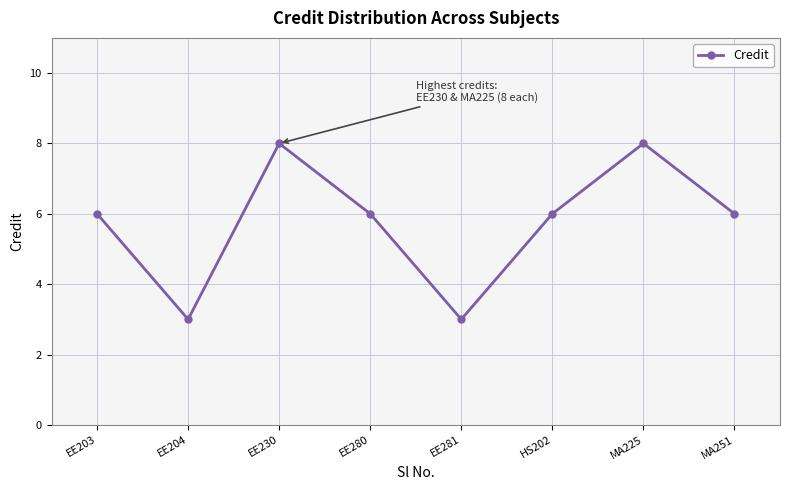

How many categories are shown in the chart?

8